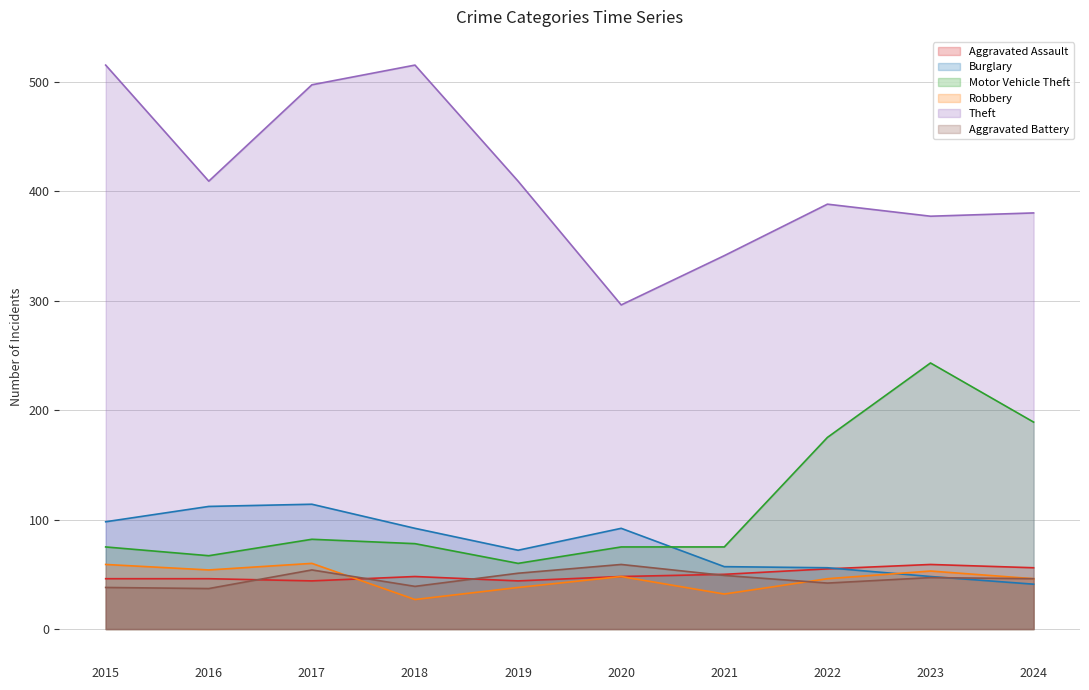

What is the difference between the highest and lowest values at 2016?

372